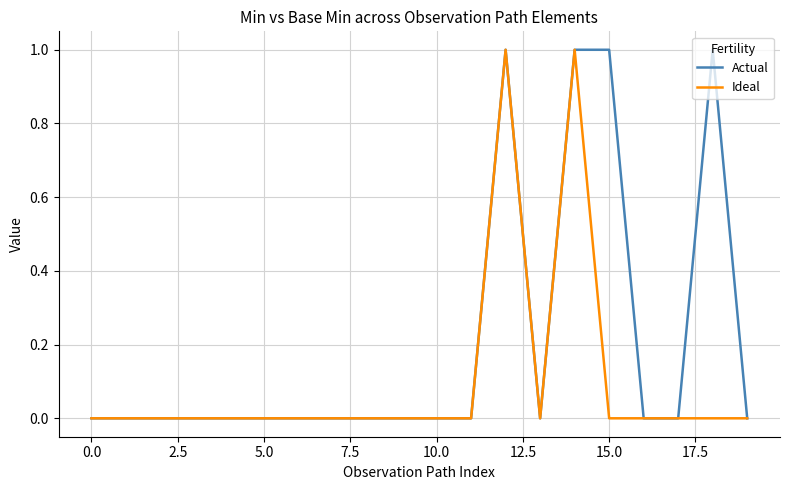

What are all the series names shown in the legend?

Actual, Ideal